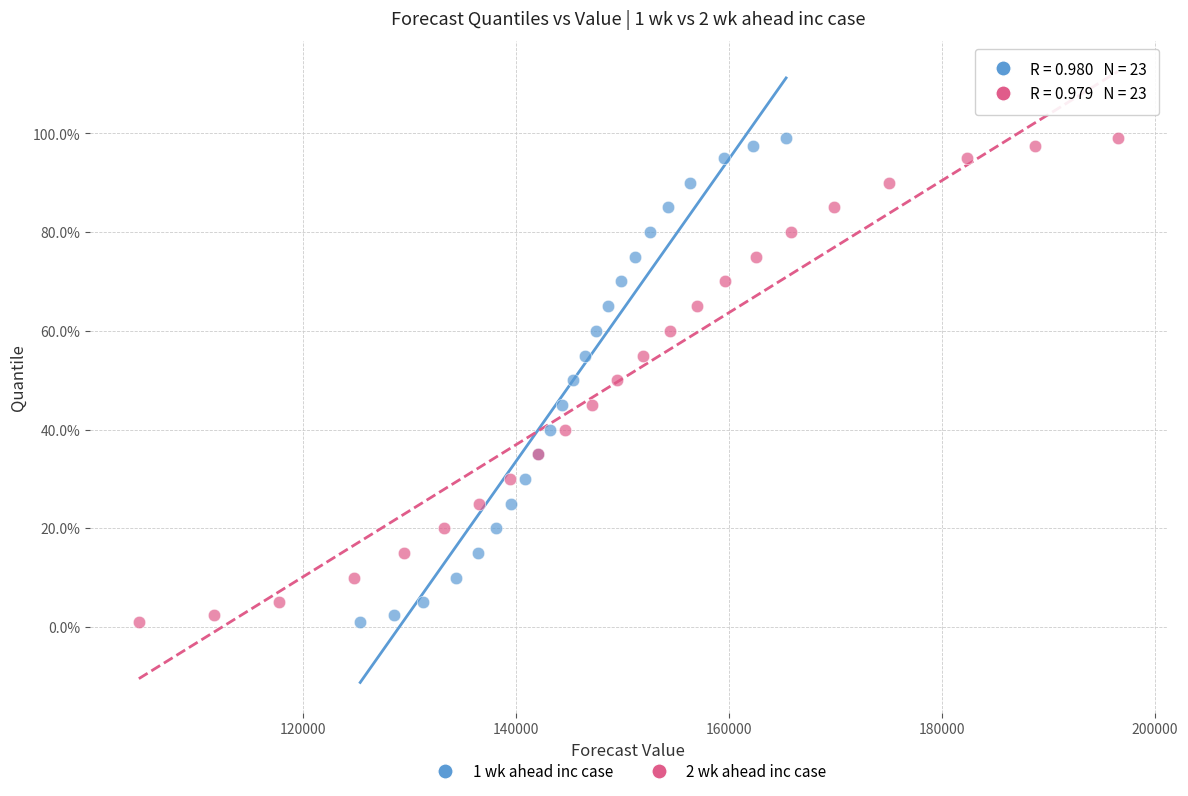

What are all the series names shown in the legend?

1 wk ahead inc case, 2 wk ahead inc case